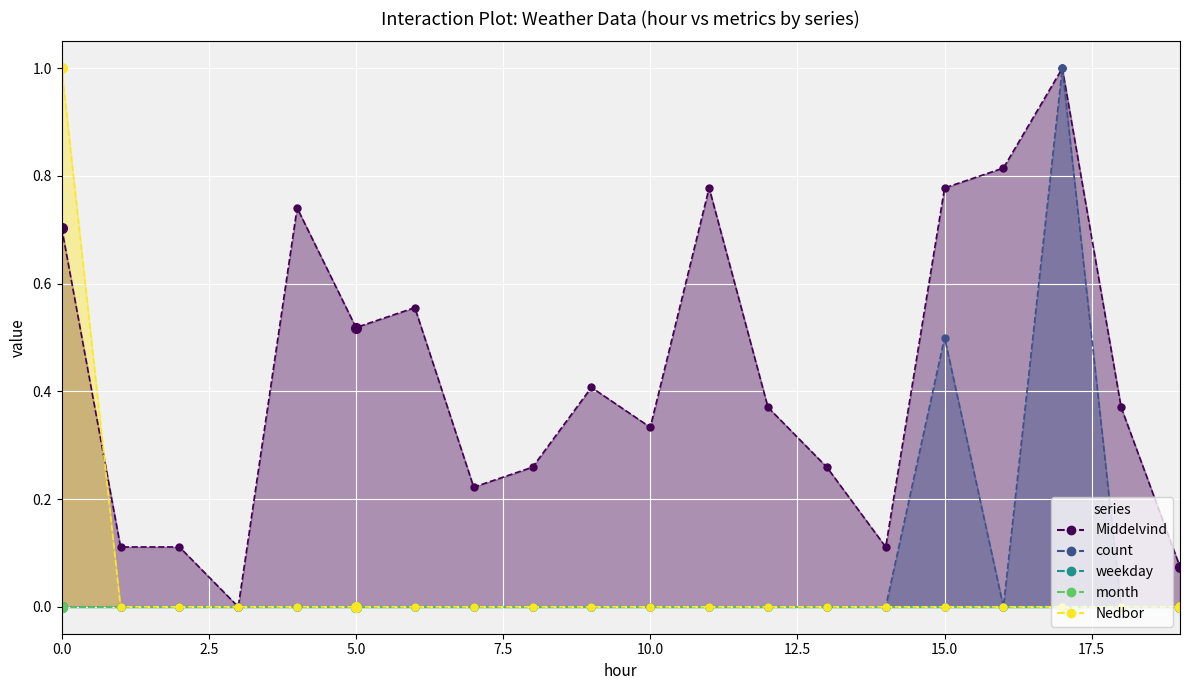

Is it true that Middelvind equals 0.8 at 15?

True